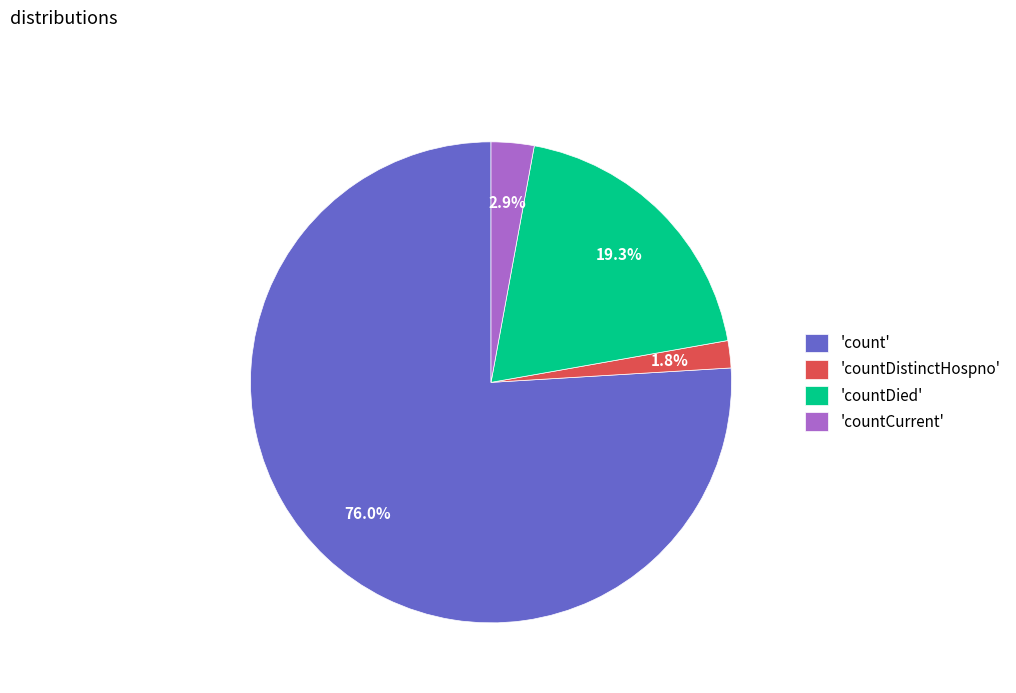

Which category has the smallest portion of the pie?

'countDistinctHospno'